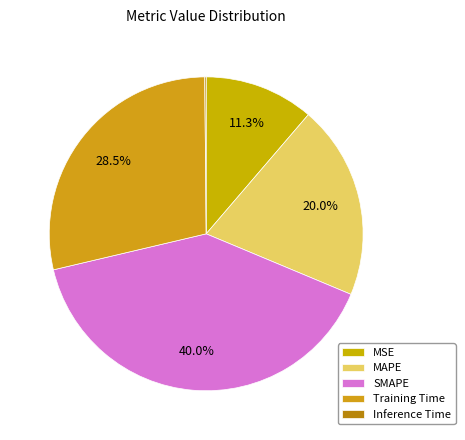

To the nearest percent, what is the average slice percentage?

20%